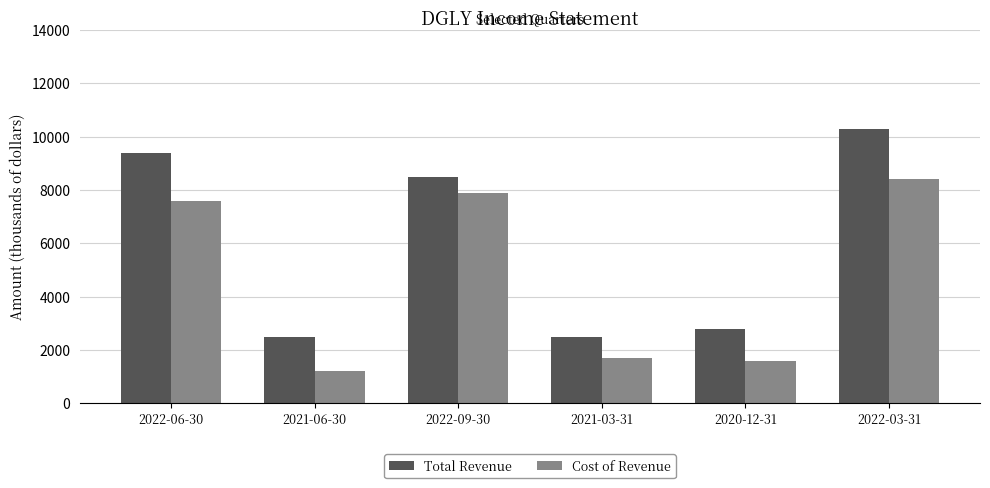

What is the highest value of the Cost of Revenue series?

8400